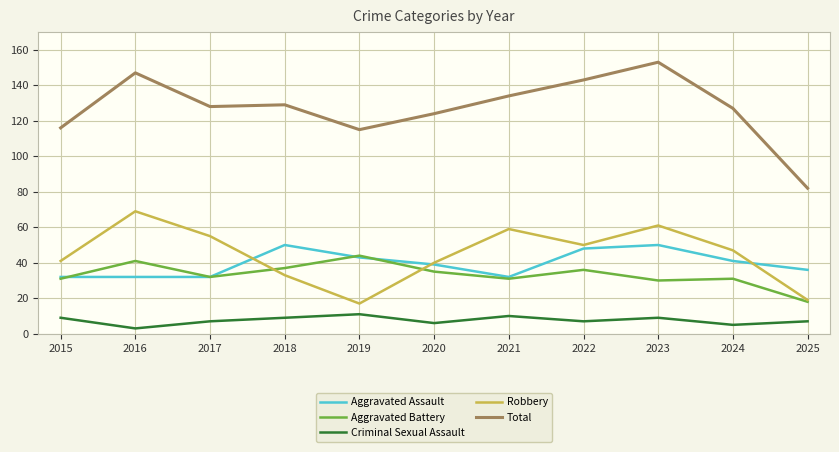

Does the chart have visible grid lines?

Yes